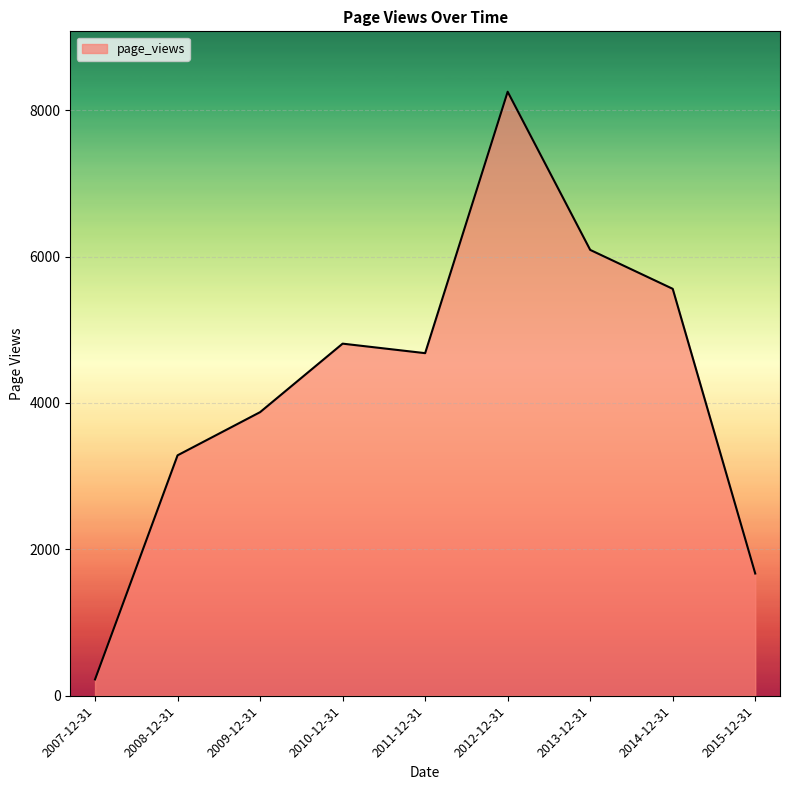

What is the smallest value displayed?

223